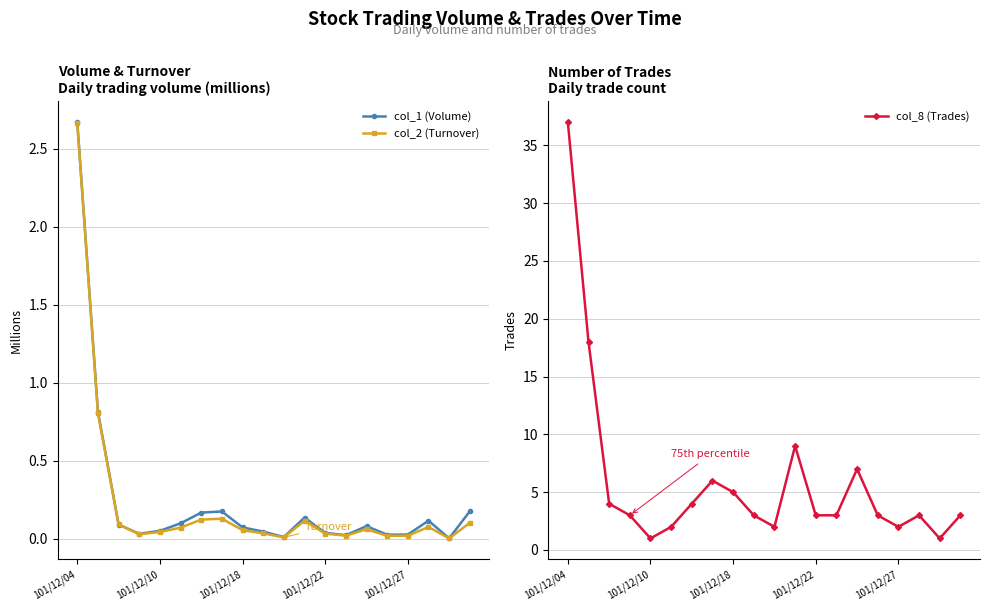

The col_8 (Trades) series shows 2.0 at 5. True or false?

True